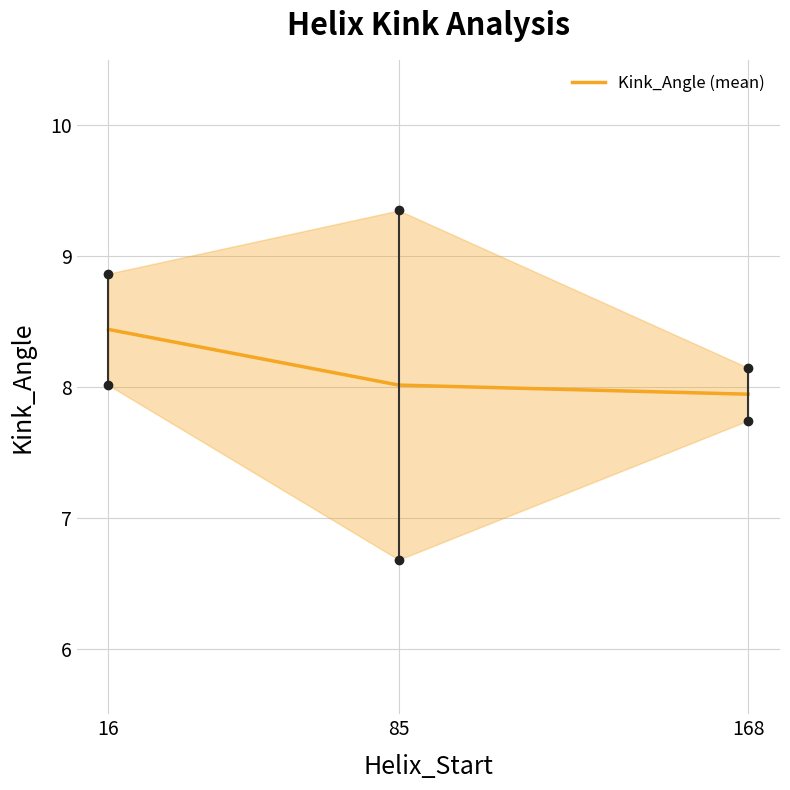

What is the maximum value shown in the chart?

8.4